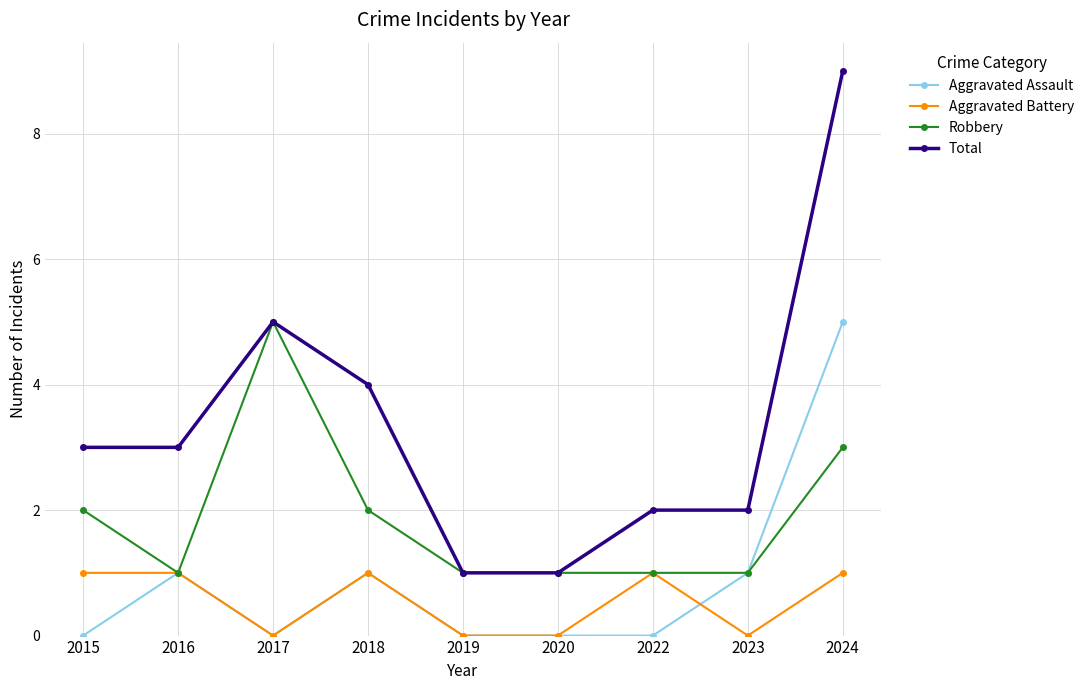

How many Robbery values are between 1 and 2?

7